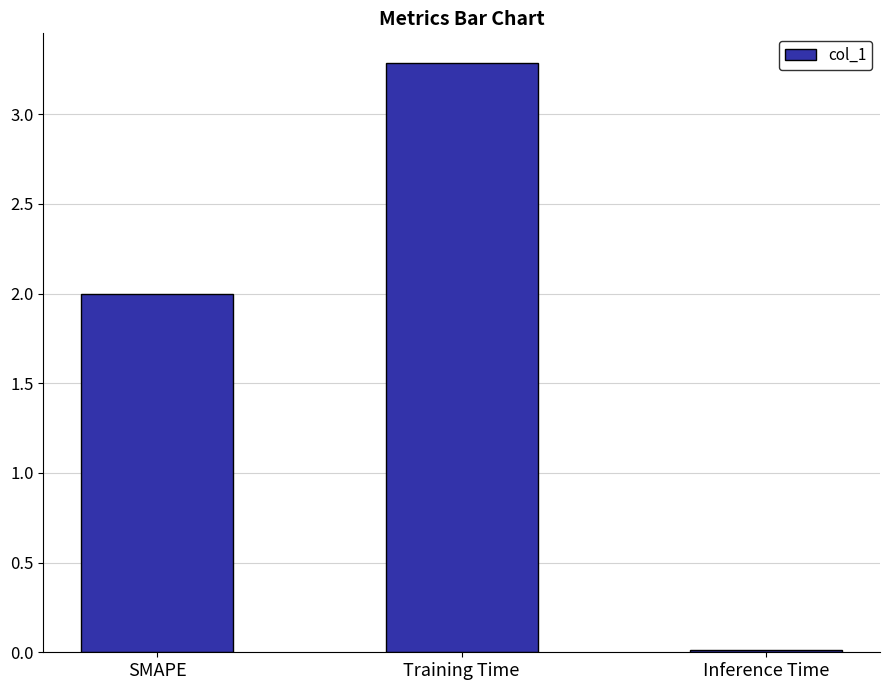

What position from the left is SMAPE?

1